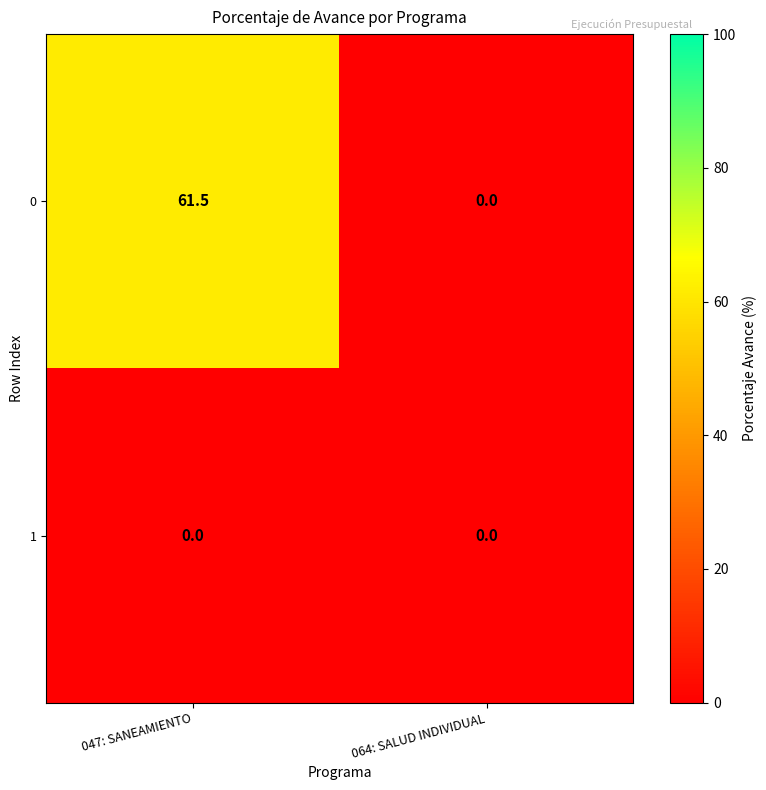

Rank the series by their average value, from lowest to highest.

1, 0